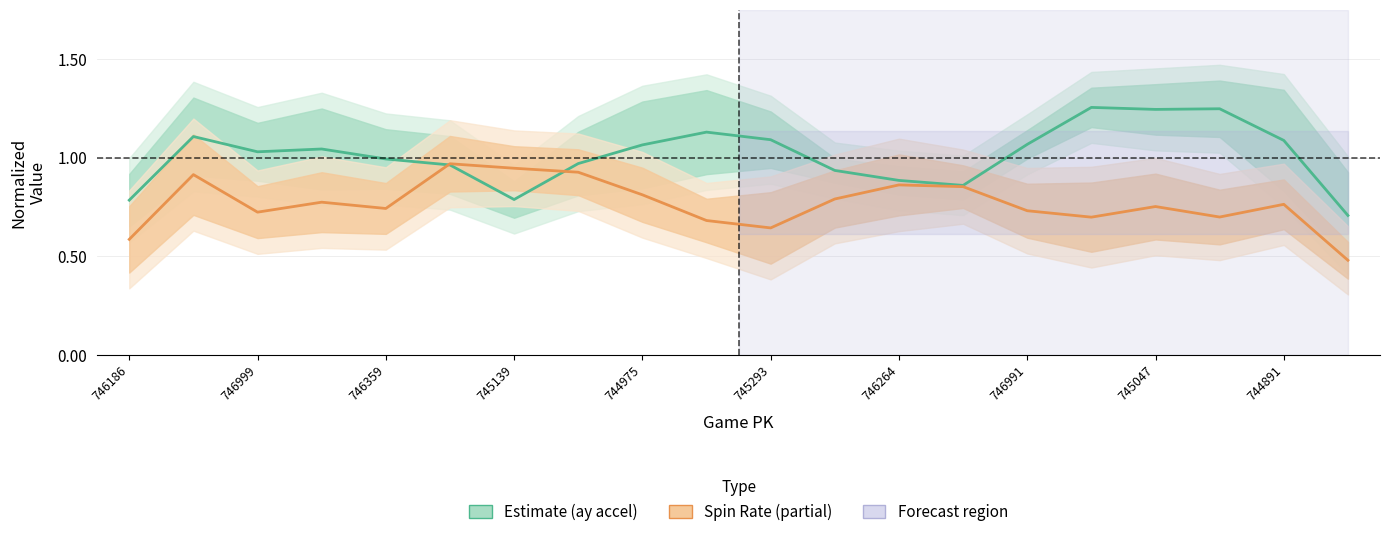

What is the difference between the maximum and minimum values in the Estimate (ay) series?

0.5